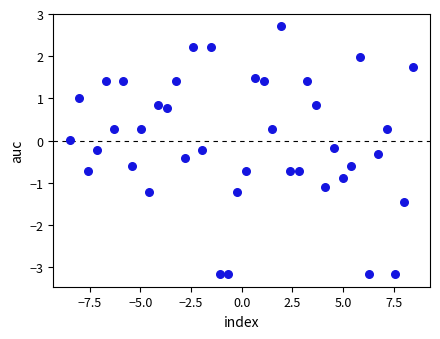

What is the range of X values (max minus min)?

16.9